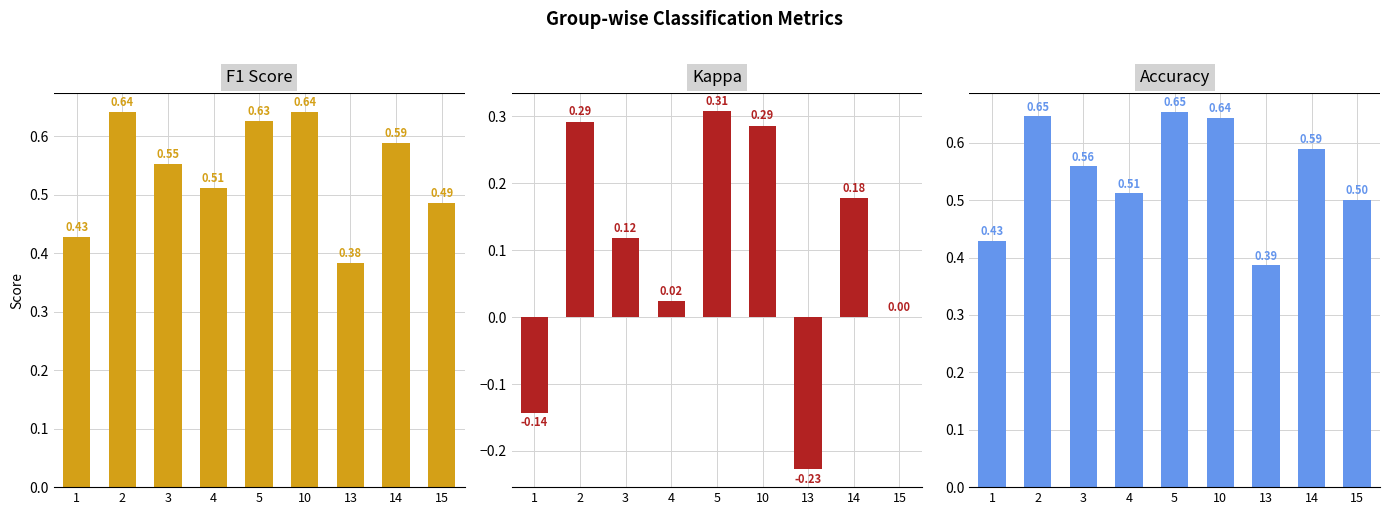

Count the accuracy values in the range 0 to 1.

9